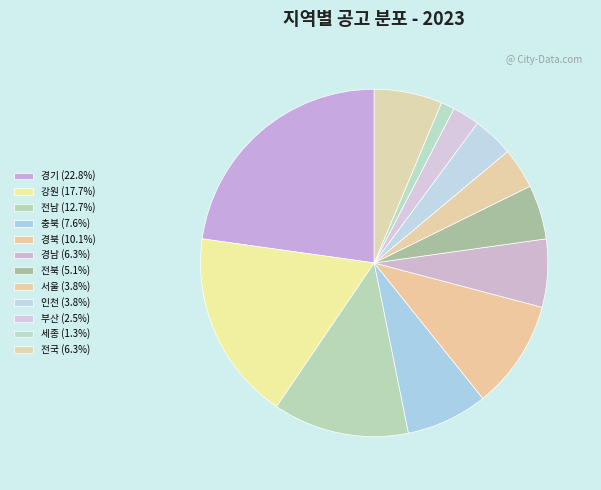

Which category has the smallest portion of the pie?

세종